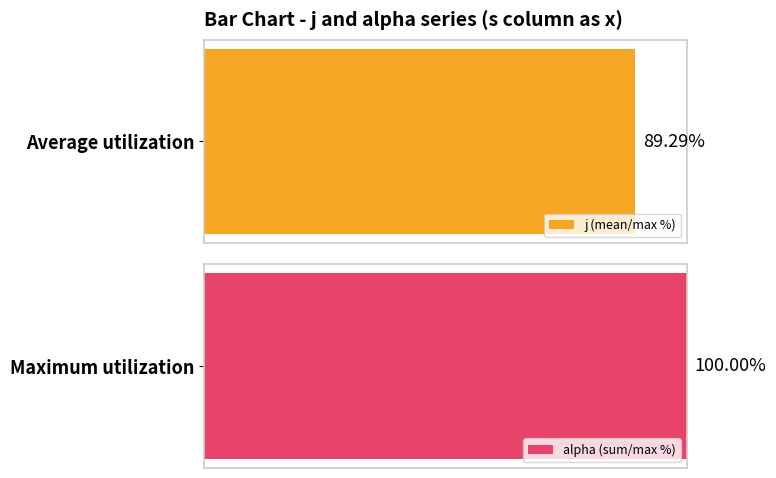

Which series has the largest range (max minus min)?

j